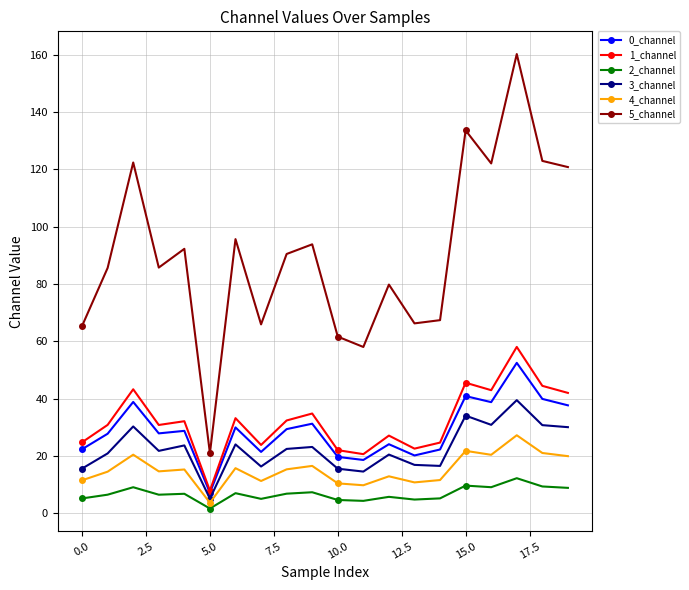

True or false: 2_channel has more than 0 interior local peaks.

True